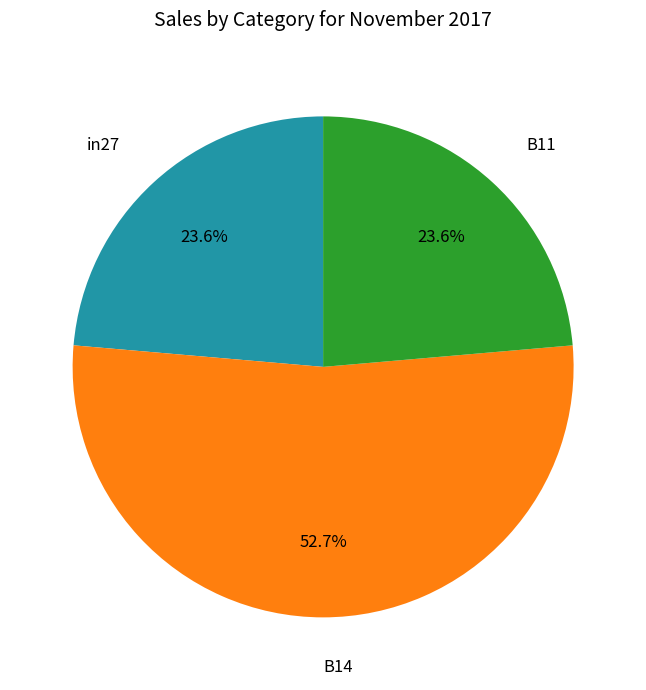

Is there a majority slice in this chart?

Yes